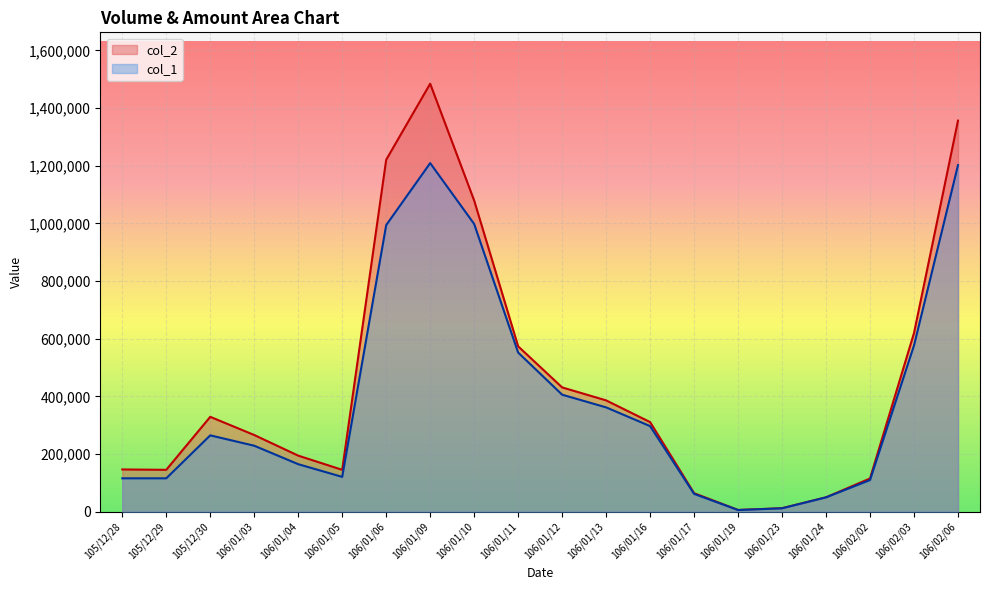

At which category is the sum across all series the highest?

106/01/09